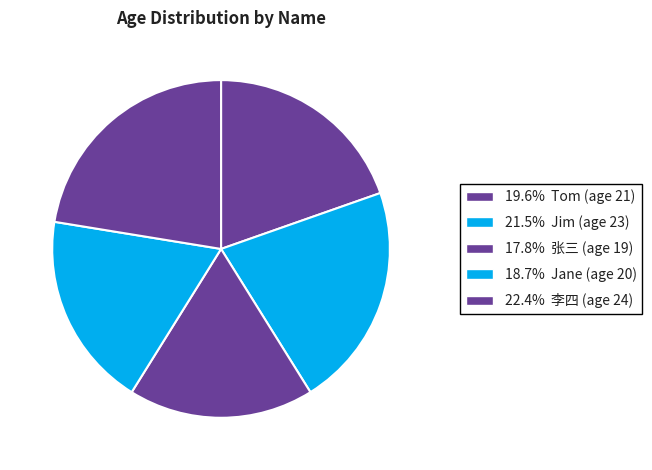

Rank the categories by value from highest to lowest.

李四, Jim, Tom, Jane, 张三